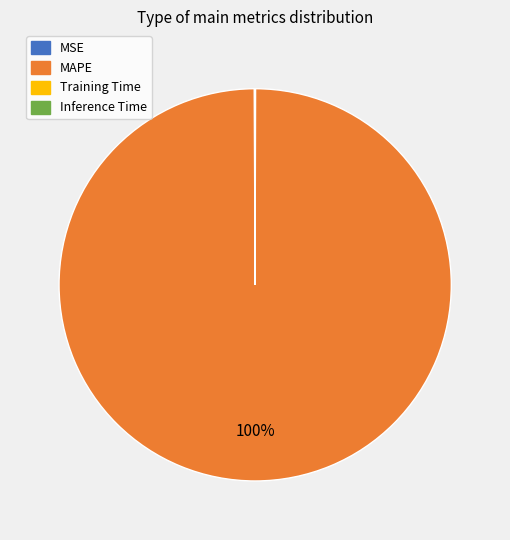

To the nearest percent, what percentage of the pie is MAPE?

100%